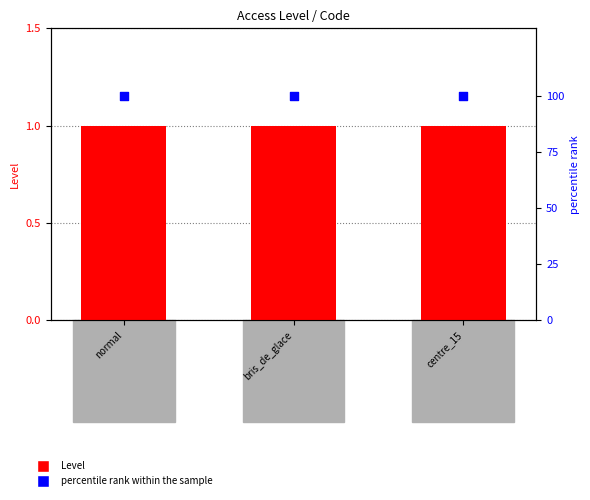

Which series has the largest Y range (max minus min)?

Level